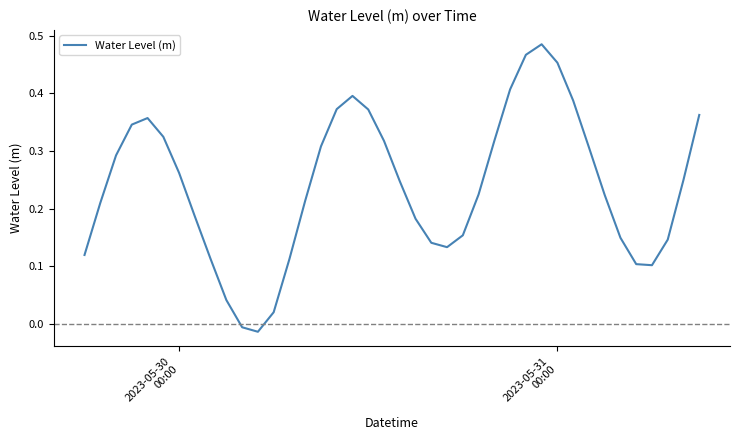

What is the value of the 33rd point from the left?

0.3